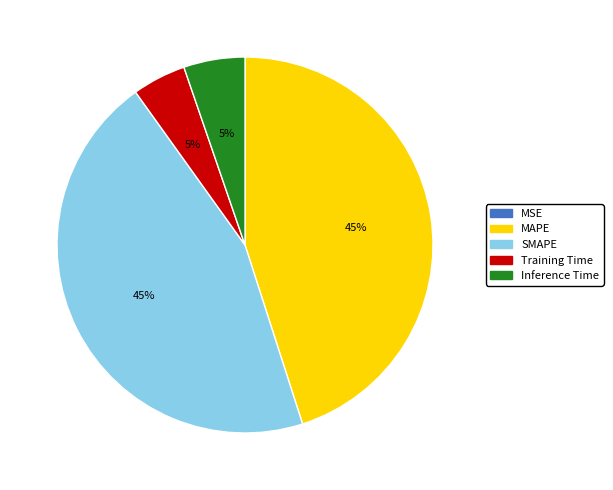

To the nearest percent, what portion does MAPE represent?

45%